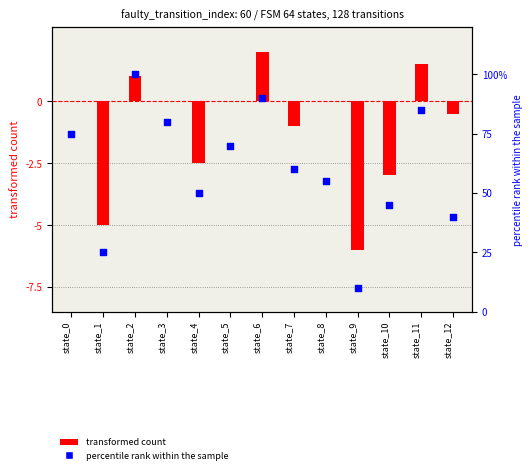

At which category is the sum across all series the highest?

state_2